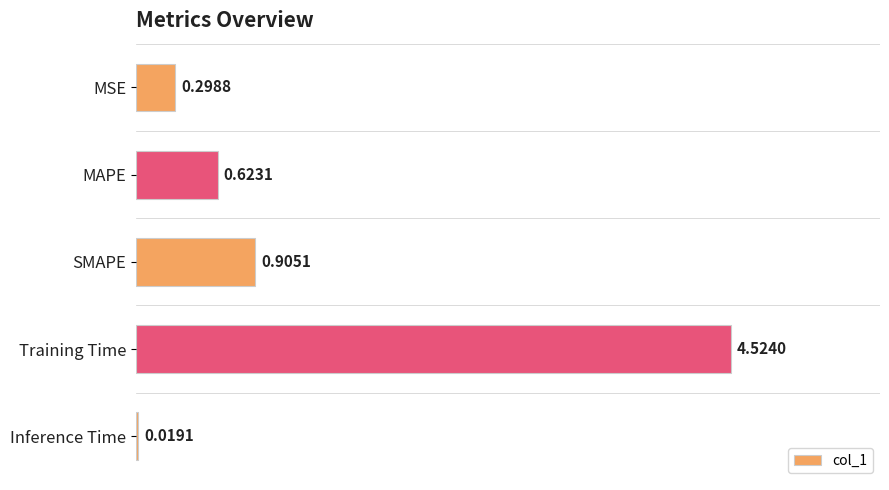

What is the sum of all values?

6.4